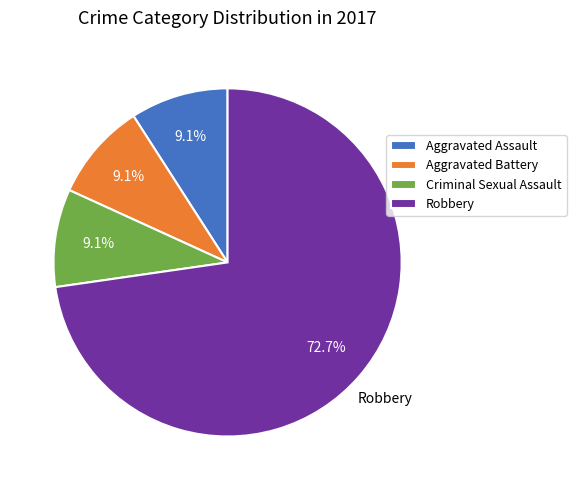

To the nearest percent, what portion does Aggravated Battery represent?

9%